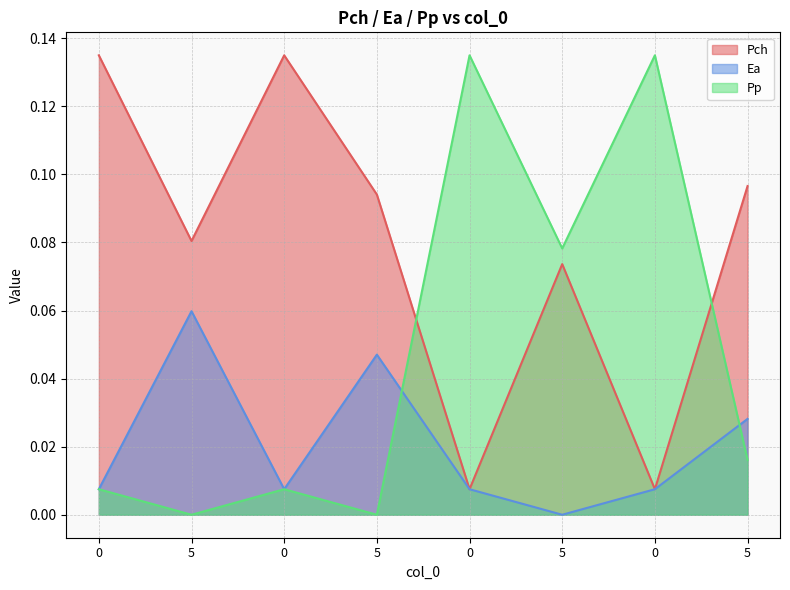

At which category is the sum across all series the highest?

5